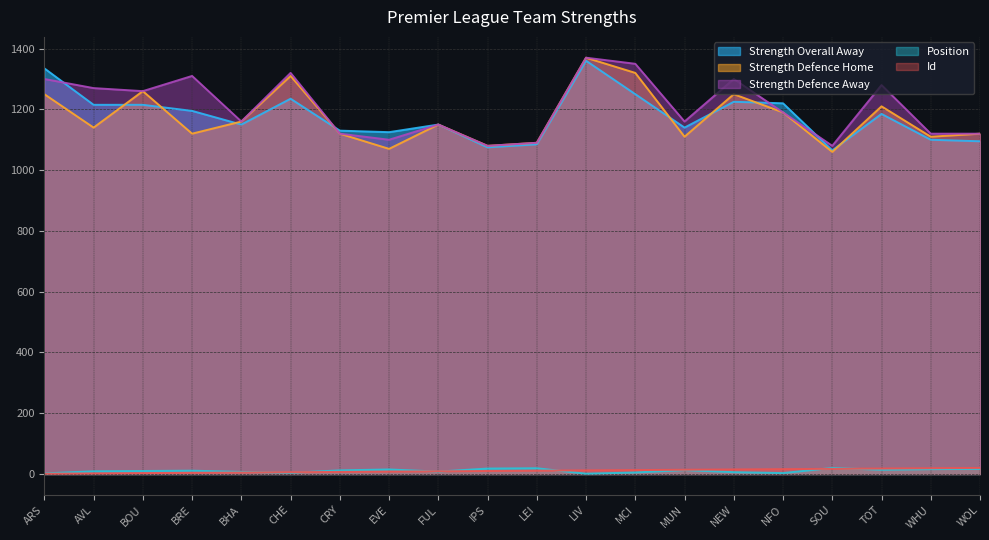

Reading left to right, extract all data points from this chart.

strength_overall_away: ARS=1335	AVL=1215	BOU=1215	BRE=1195	BHA=1150	CHE=1235	CRY=1130	EVE=1125	FUL=1150	IPS=1075	LEI=1085	LIV=1360	MCI=1250	MUN=1140	NEW=1225	NFO=1220	SOU=1065	TOT=1185	WHU=1100	WOL=1095
strength_defence_home: ARS=1250	AVL=1140	BOU=1260	BRE=1120	BHA=1160	CHE=1310	CRY=1120	EVE=1070	FUL=1150	IPS=1080	LEI=1090	LIV=1370	MCI=1320	MUN=1110	NEW=1250	NFO=1190	SOU=1060	TOT=1210	WHU=1110	WOL=1120
strength_defence_away: ARS=1300	AVL=1270	BOU=1260	BRE=1310	BHA=1160	CHE=1320	CRY=1120	EVE=1100	FUL=1150	IPS=1080	LEI=1090	LIV=1370	MCI=1350	MUN=1160	NEW=1300	NFO=1190	SOU=1080	TOT=1280	WHU=1120	WOL=1120
position: ARS=2	AVL=9	BOU=10	BRE=11	BHA=7	CHE=4	CRY=12	EVE=15	FUL=8	IPS=18	LEI=19	LIV=1	MCI=5	MUN=13	NEW=6	NFO=3	SOU=20	TOT=14	WHU=16	WOL=17
id: ARS=1	AVL=2	BOU=3	BRE=4	BHA=5	CHE=6	CRY=7	EVE=8	FUL=9	IPS=10	LEI=11	LIV=12	MCI=13	MUN=14	NEW=15	NFO=16	SOU=17	TOT=18	WHU=19	WOL=20